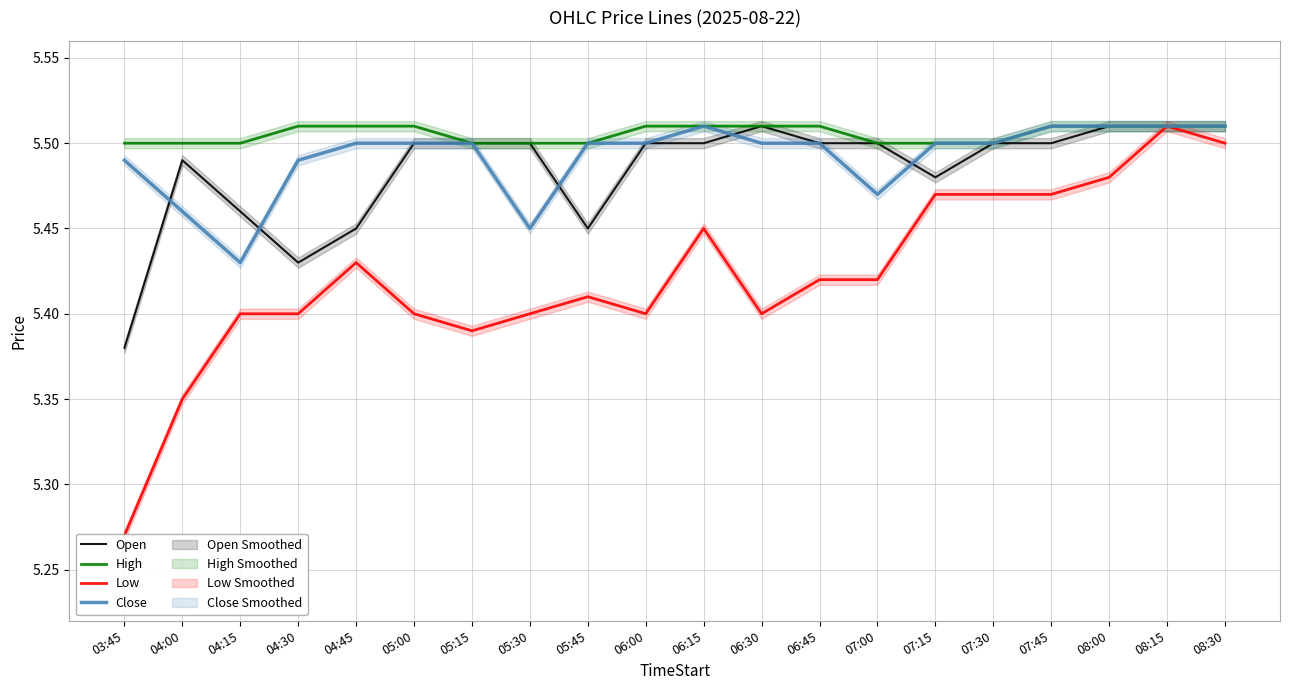

In Open, how many points are higher than both neighbors (excluding endpoints)?

2